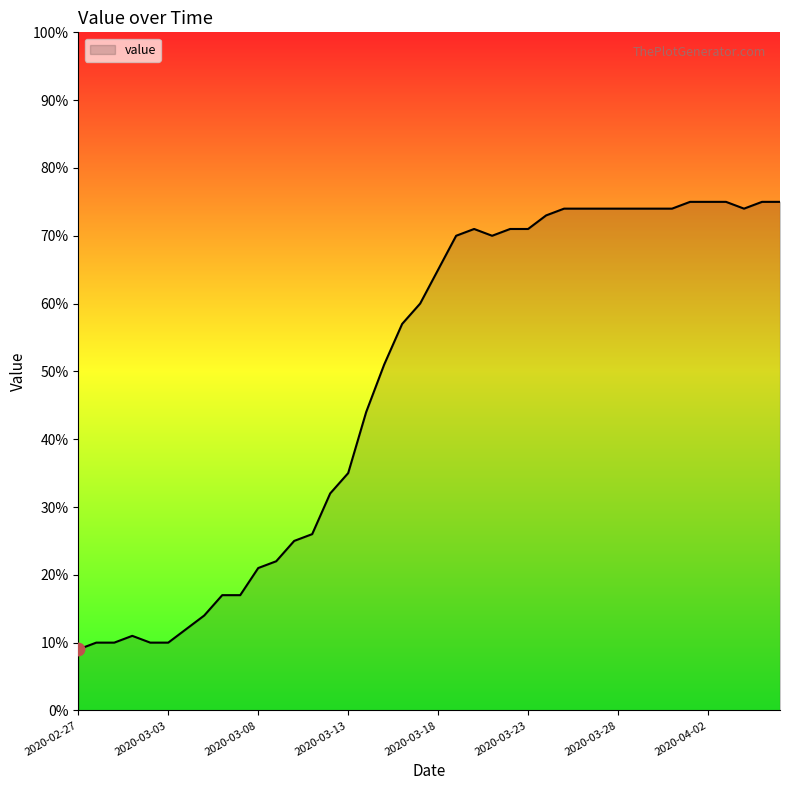

What is the minimum value shown in the chart?

9